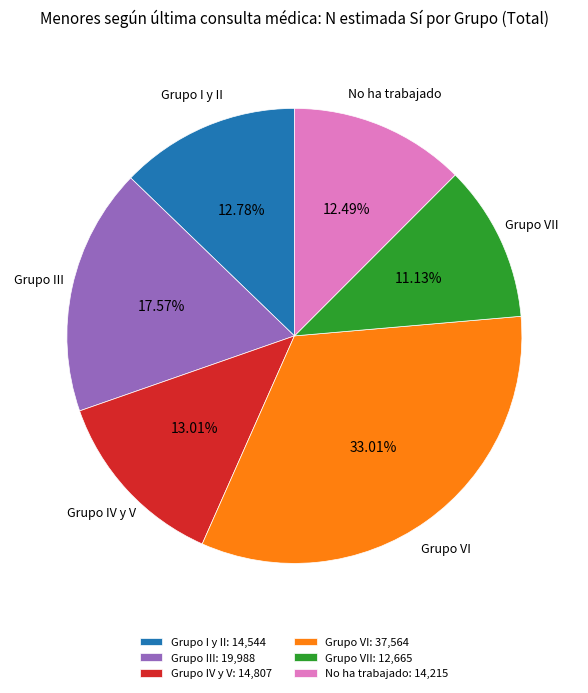

Does any single category account for the majority?

No